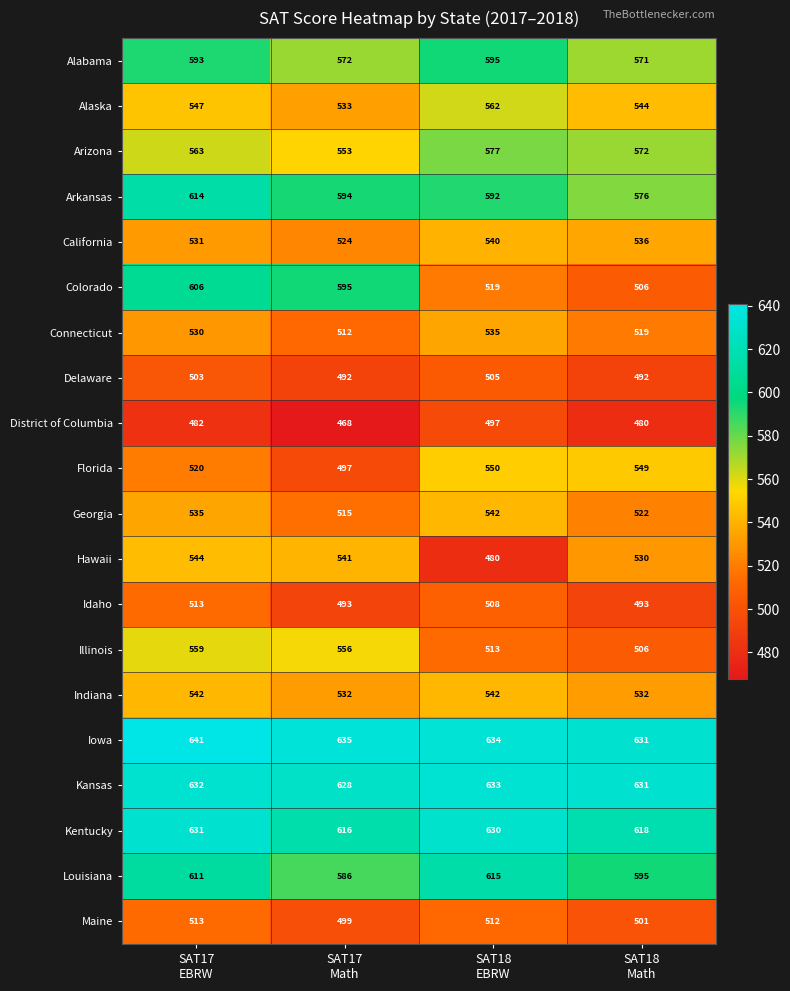

Which series has the largest total across all categories?

Iowa